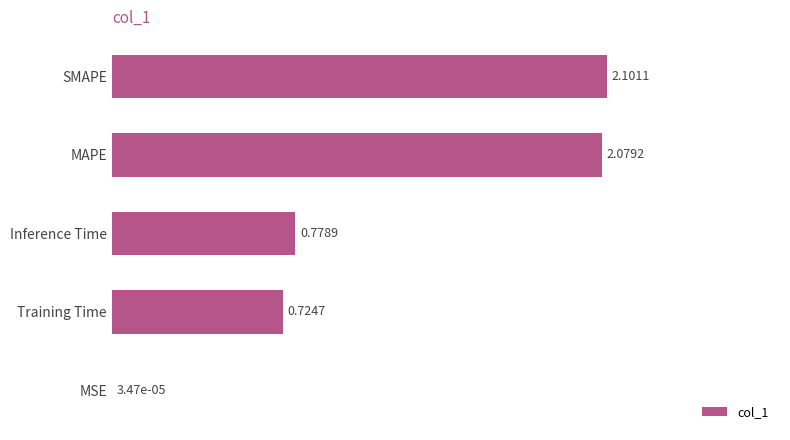

At which label is the value closest to 1?

Inference Time